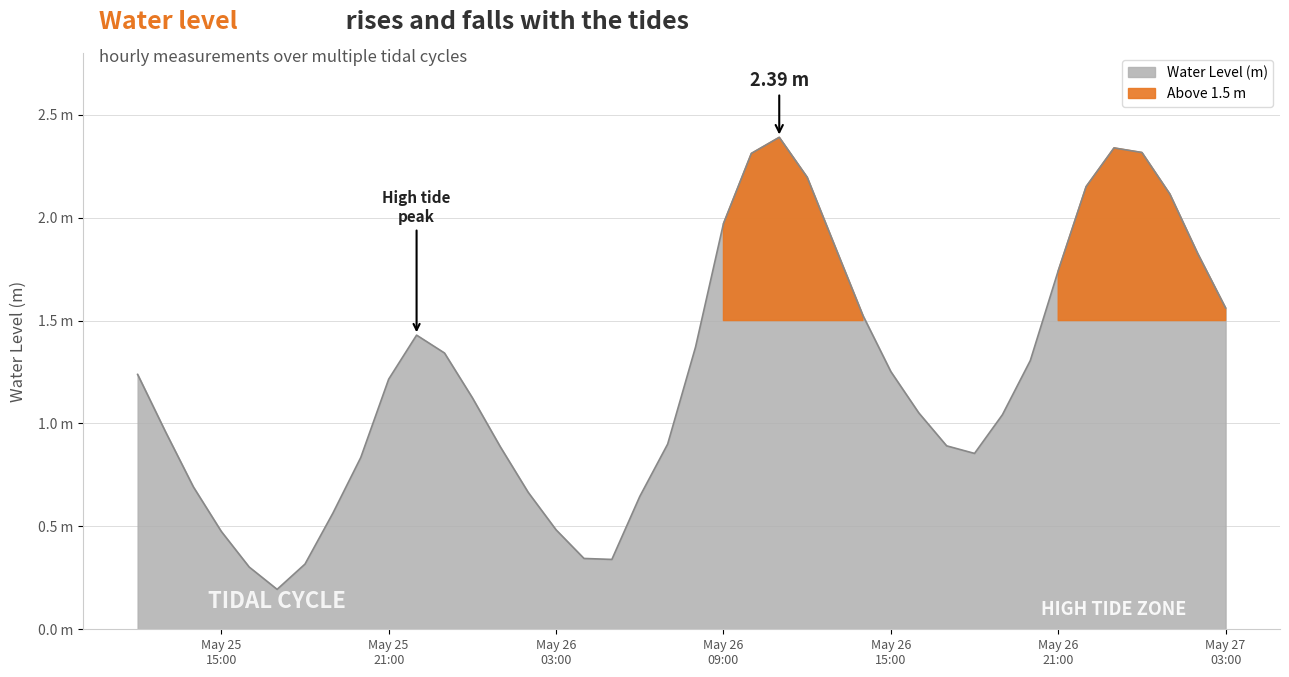

Reading left to right, transcribe all the data shown in this chart.

1.2	1.0	0.7	0.5	0.3	0.2	0.3	0.6	0.8	1.2	1.4	1.3	1.1	0.9	0.7	0.5	0.3	0.3	0.6	0.9	1.4	2.0	2.3	2.4	2.2	1.9	1.5	1.3	1.1	0.9	0.9	1.0	1.3	1.7	2.2	2.3	2.3	2.1	1.8	1.6